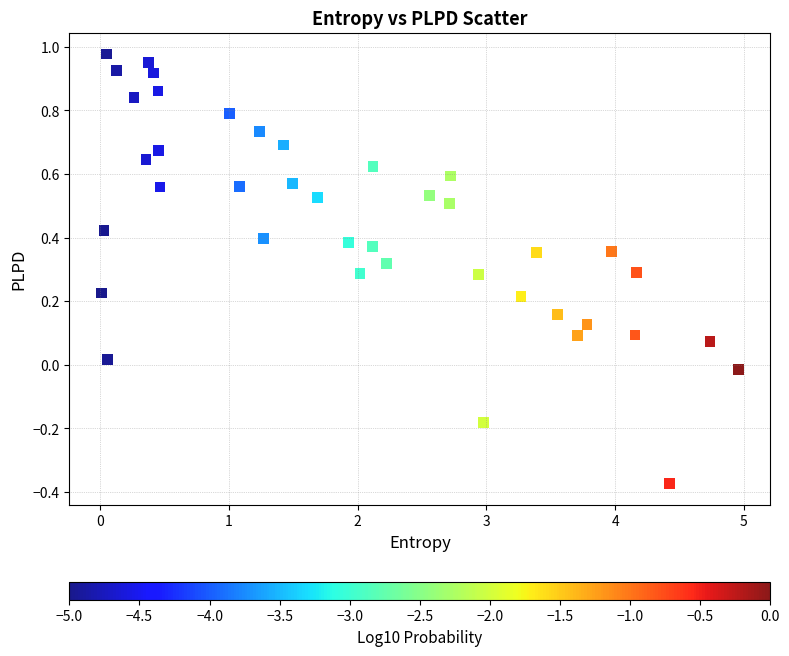

What is the range of X values (max minus min)?

4.9